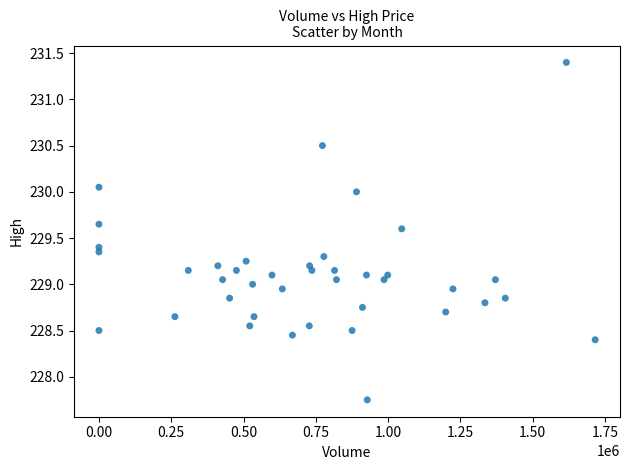

What is the range of Y values (max minus min)?

3.6